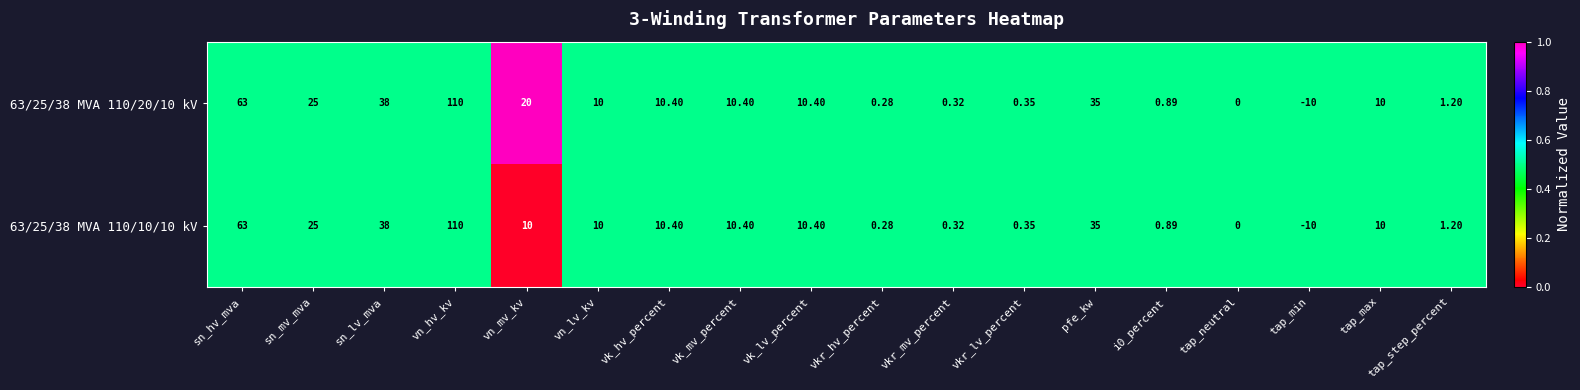

At which category is the sum across all series the highest?

vn_hv_kv